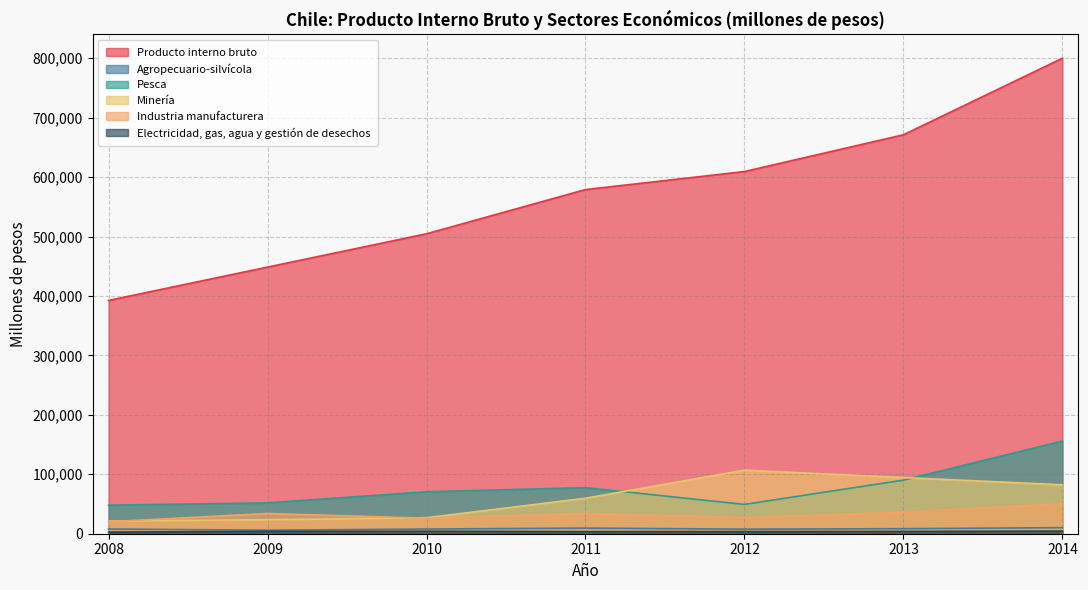

Does the chart have visible grid lines?

Yes